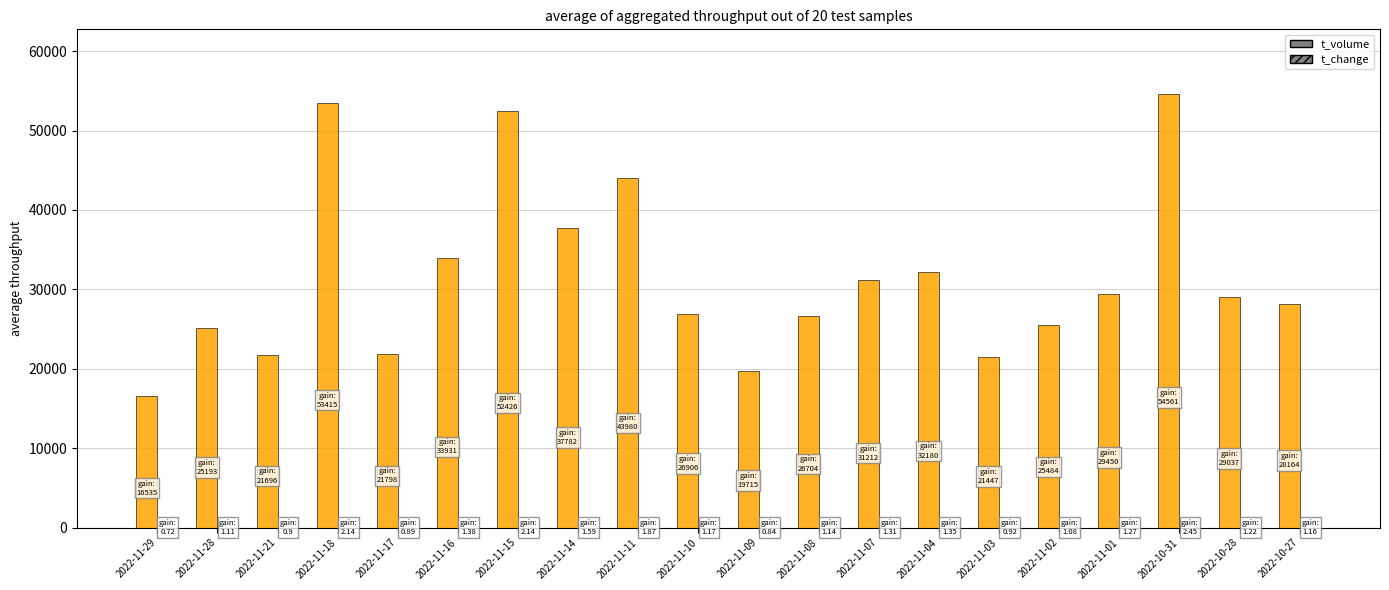

Which label corresponds to the largest value in the chart?

2022-10-31